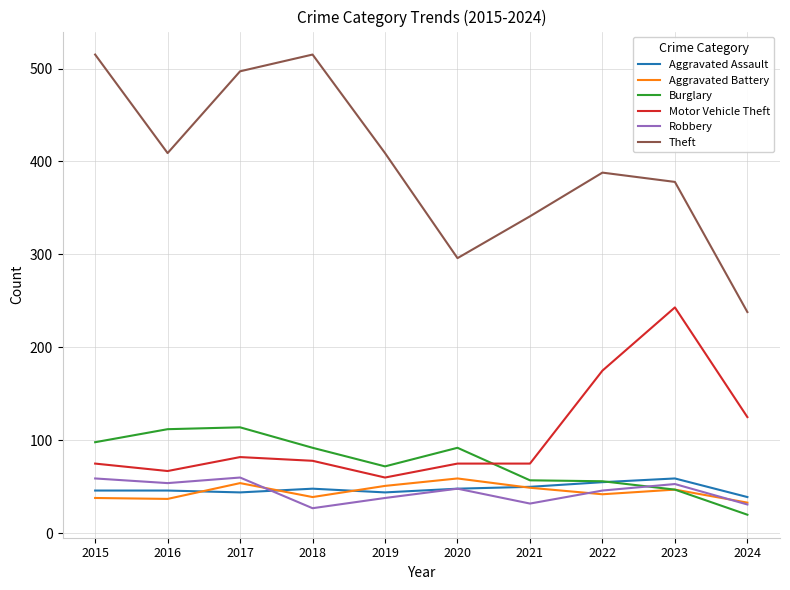

What is the highest value of the Theft series?

515